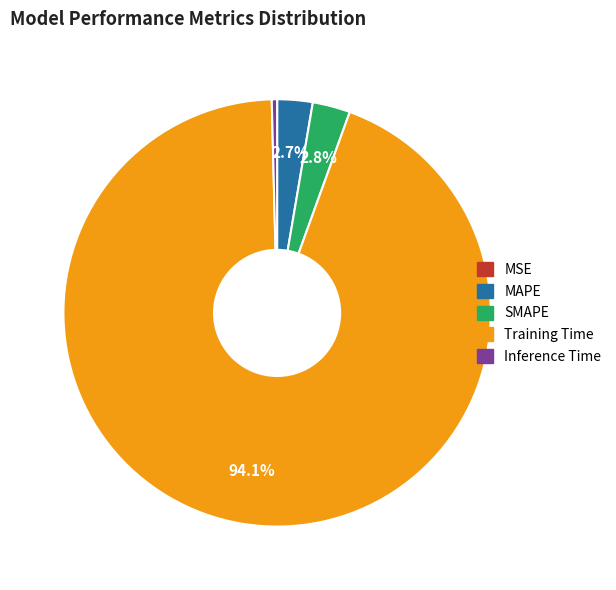

Which has a higher value, Inference Time or Training Time?

Training Time